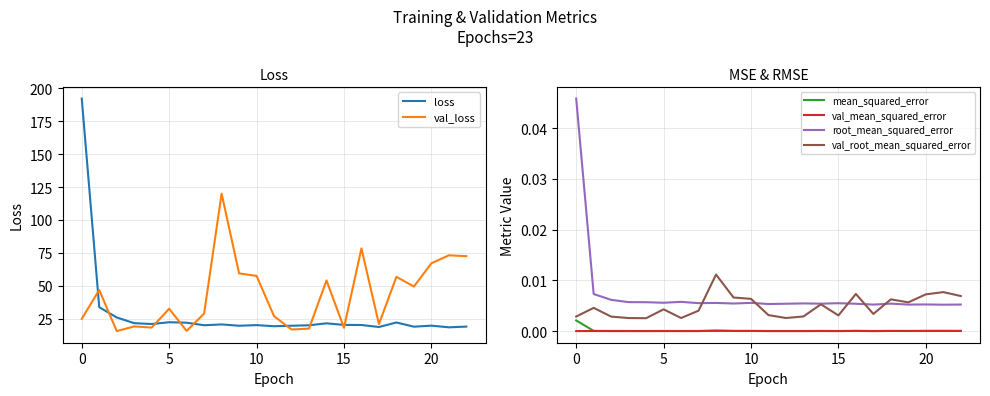

True or false: mean_squared_error and root_mean_squared_error intersect in this chart.

False